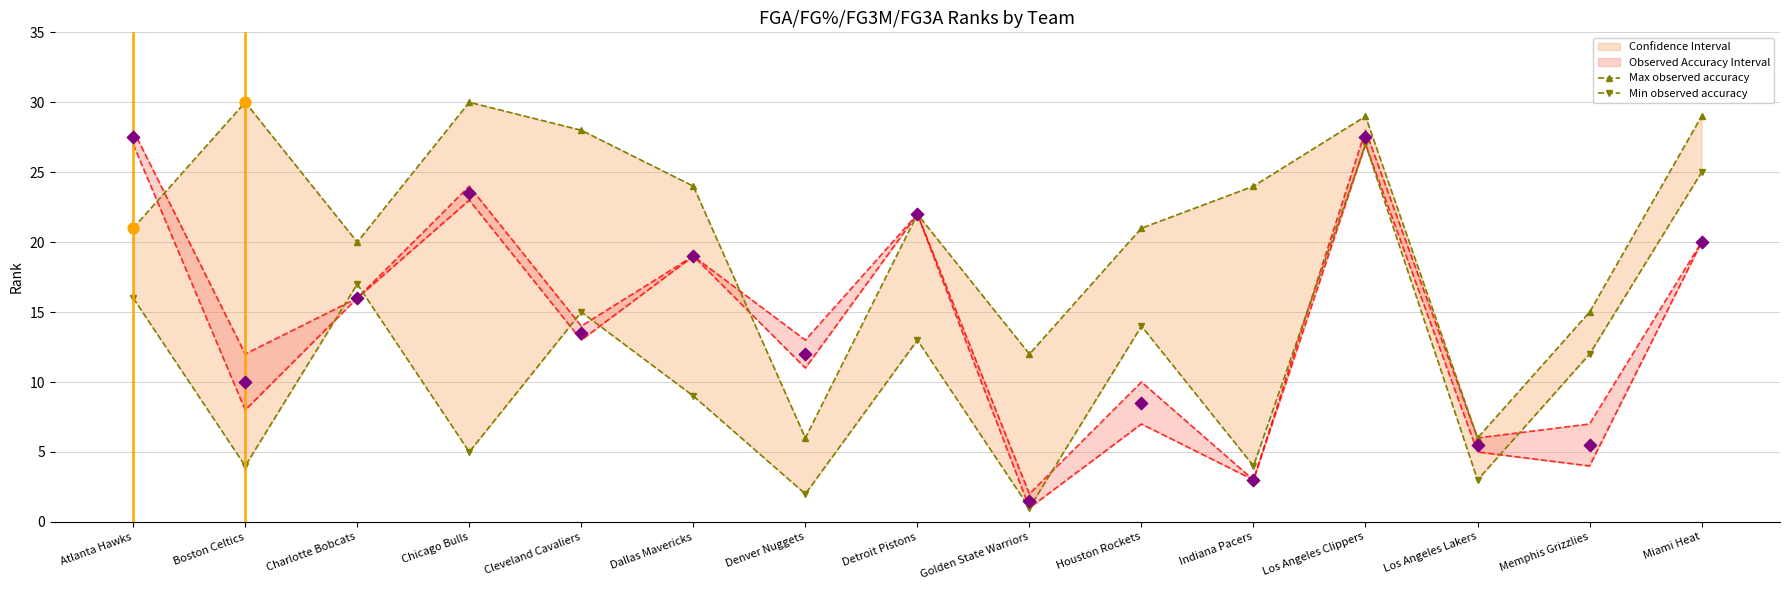

Which series reaches the maximum Y coordinate?

Max observed accuracy